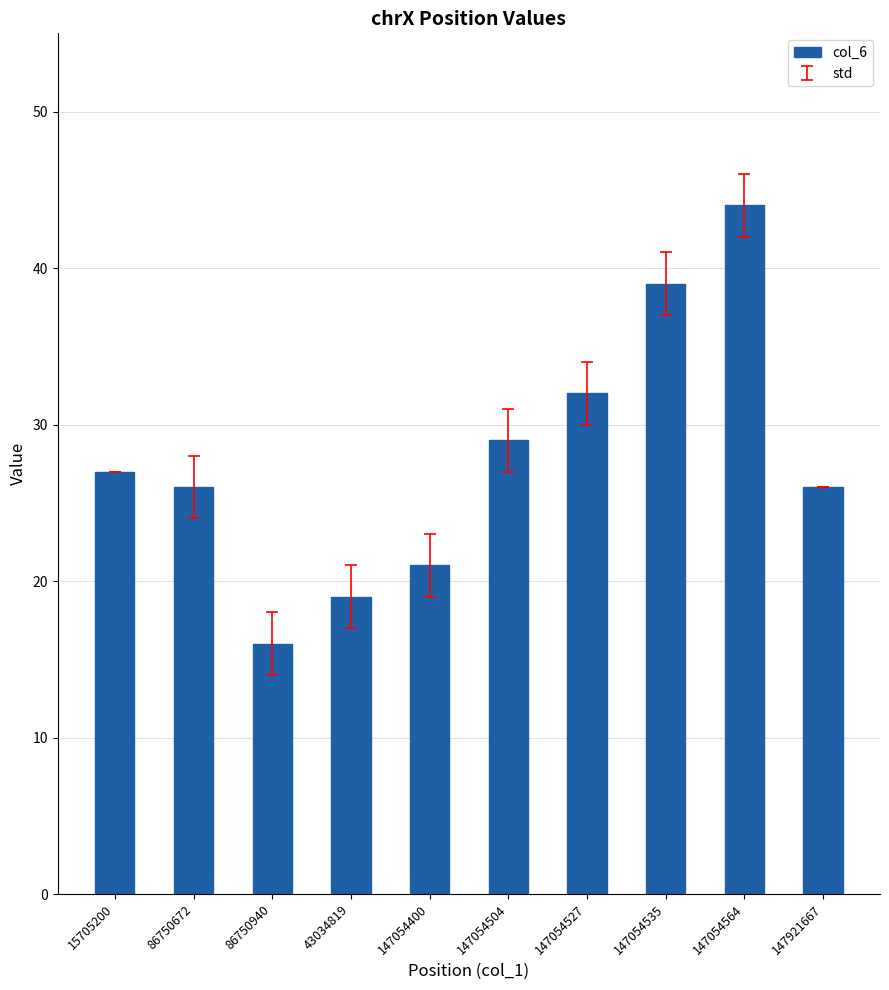

What is the approximate value at 147054527, to the nearest 5?

30